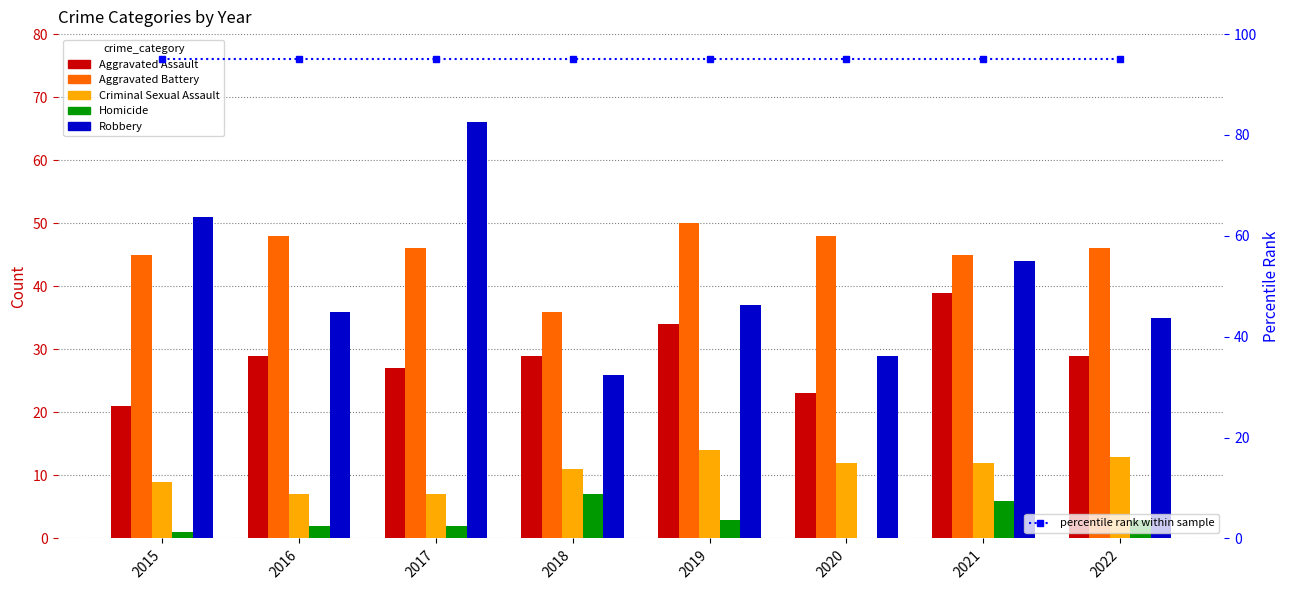

At how many categories does at least one series exceed 87?

8